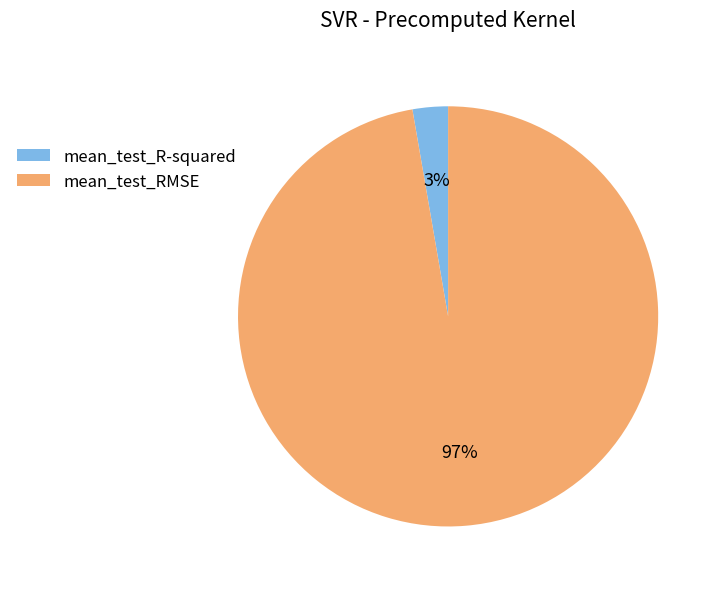

Which slice is the smallest?

mean_test_R-squared